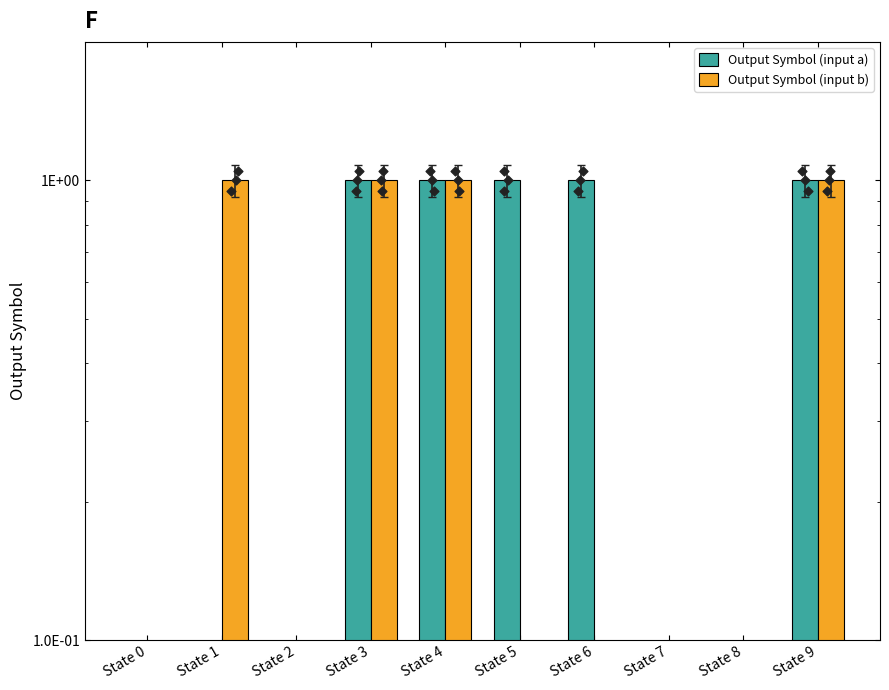

Which series reaches the maximum Y coordinate?

Output Symbol (input a)